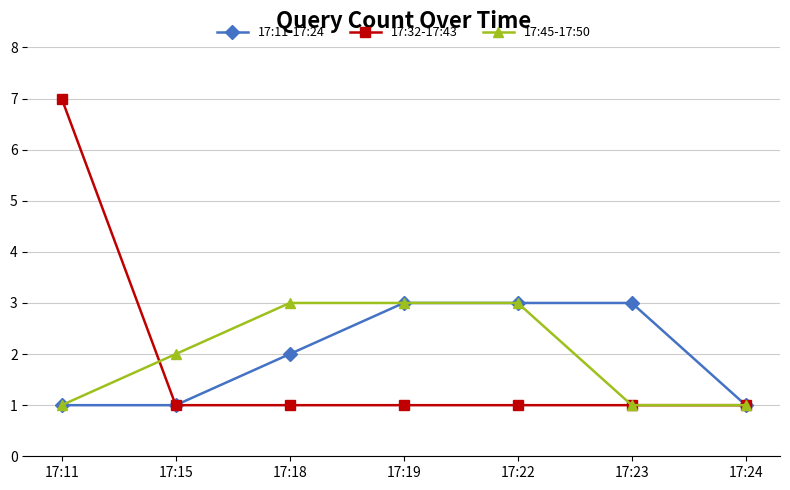

Reading left to right, extract all data points from this chart.

17:11-17:24: 1	1	2	3	3	3	1
17:32-17:43: 7	1	1	1	1	1	1
17:45-17:50: 1	2	3	3	3	1	1